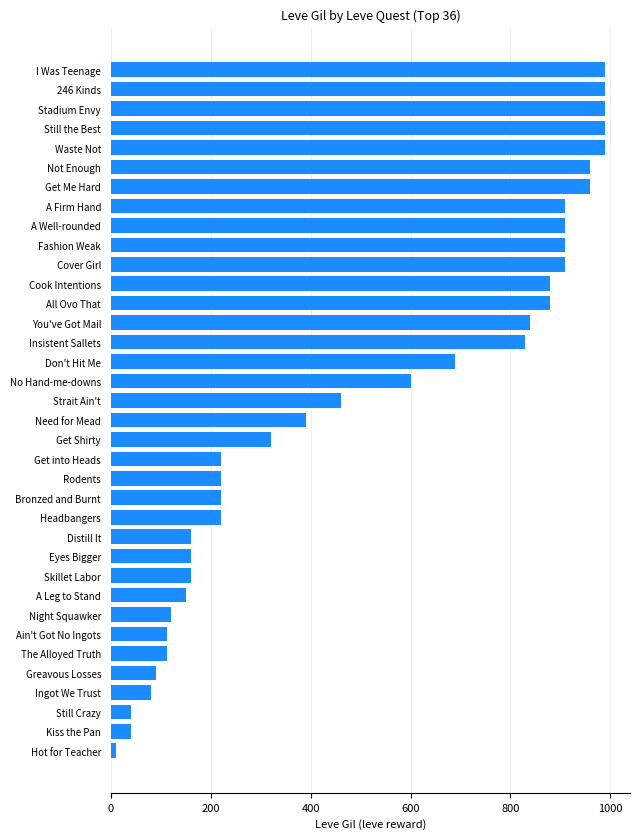

Does the chart contain stacked bars?

No